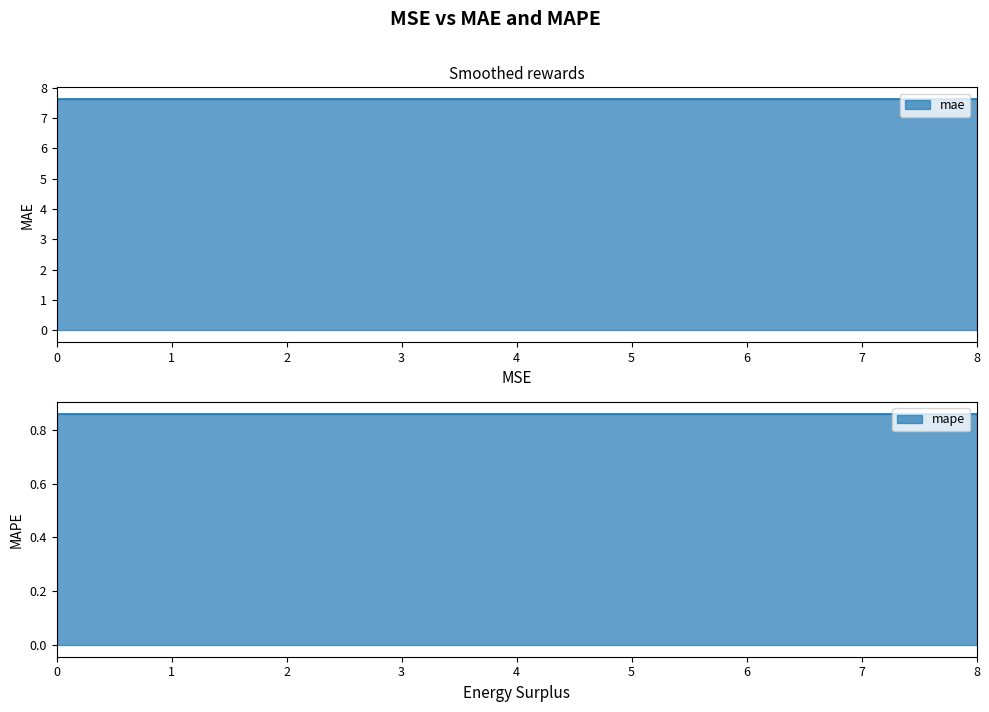

What is the value of the mape point at the 8th from the left?

0.9